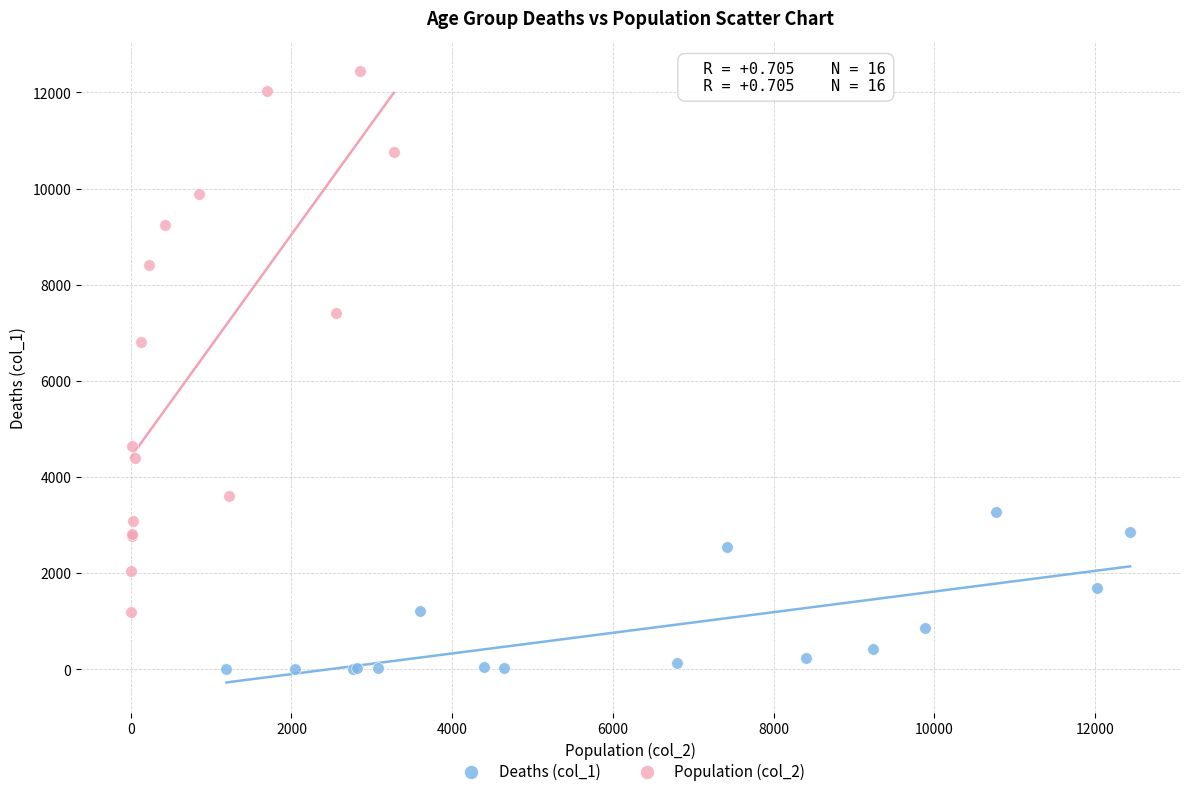

Which series contains the highest Y value?

Population (col_2)